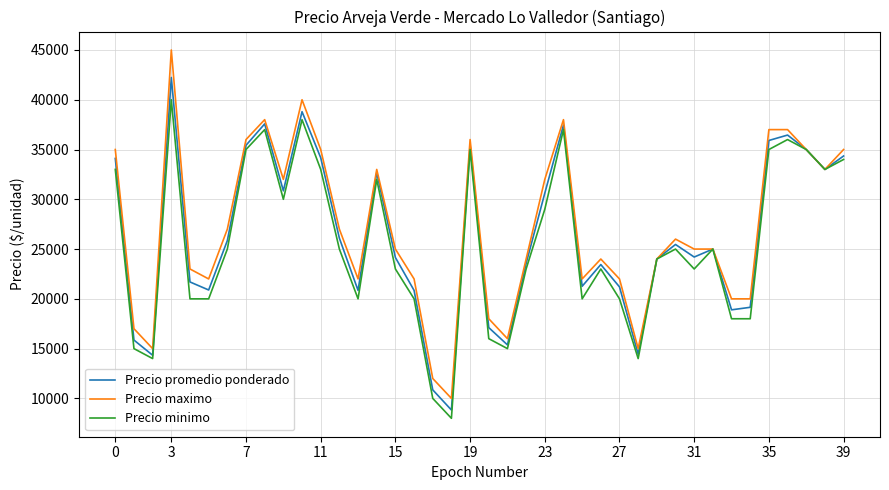

Which series has the widest spread of values?

Precio maximo